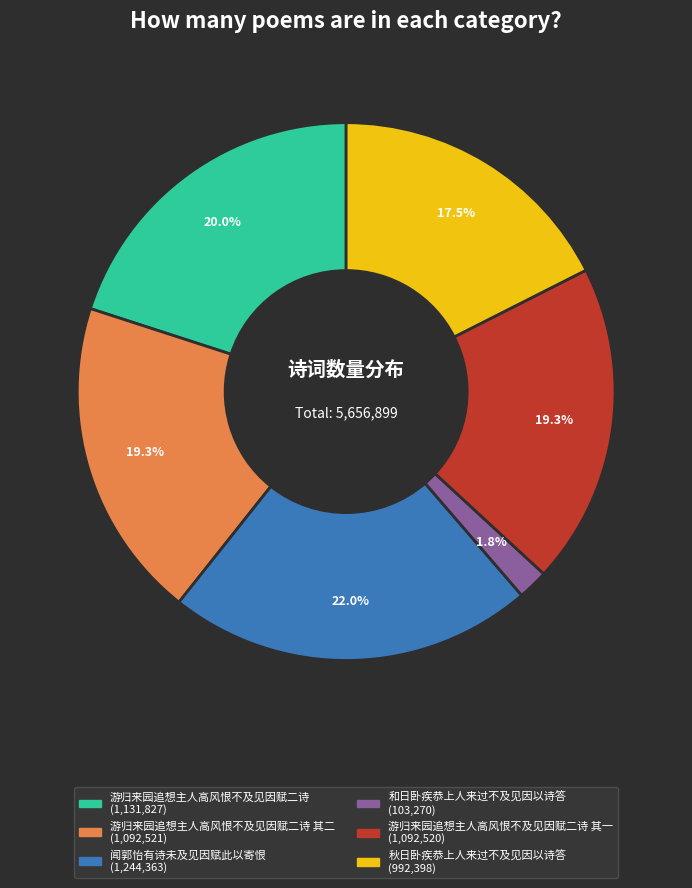

Is there any slice that represents more than half of the pie?

No